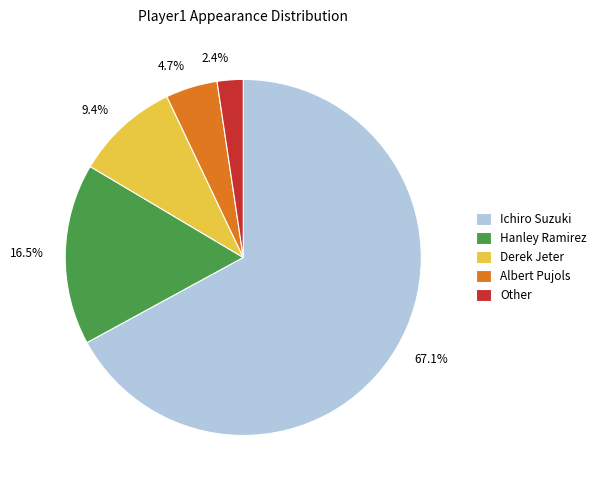

What is the majority slice?

Ichiro Suzuki